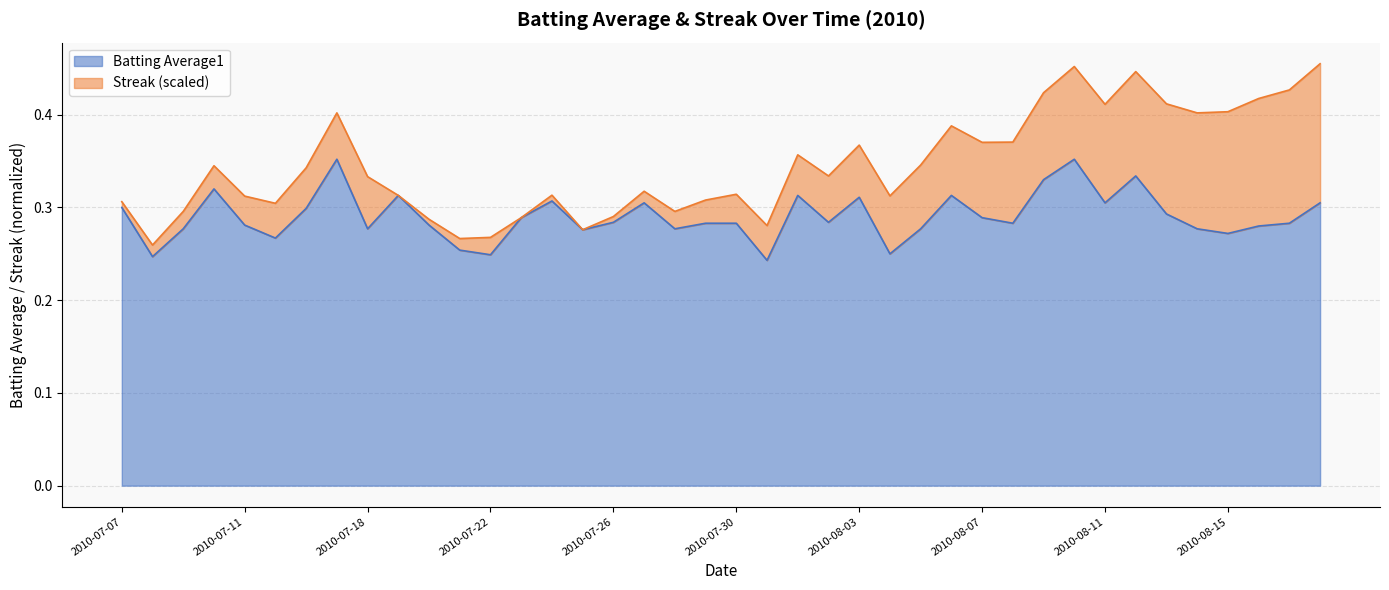

Which category has the highest value across all series?

2010-07-17